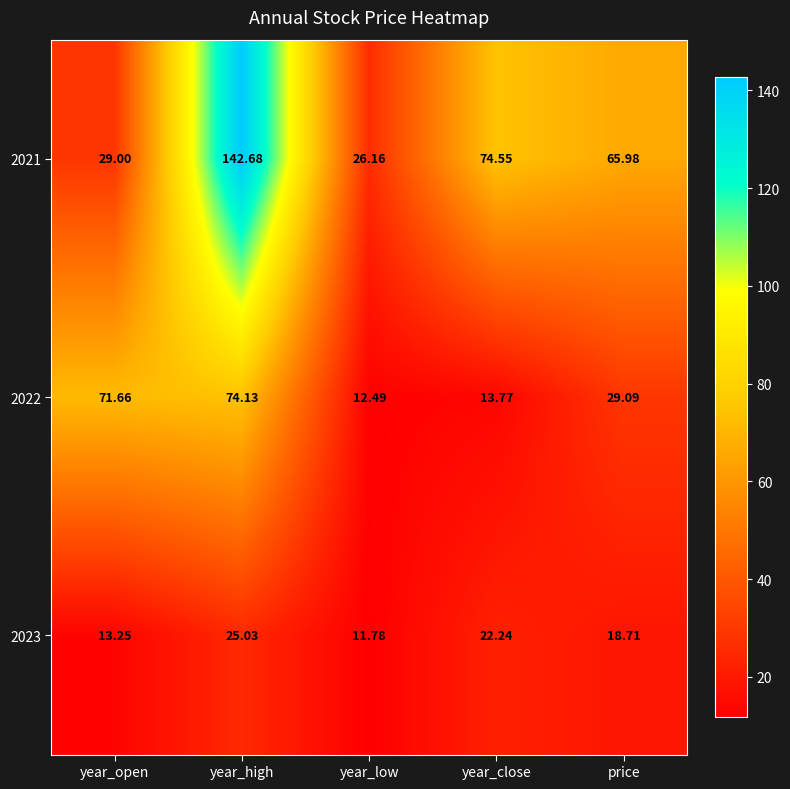

Rank the series by their maximum value, from lowest to highest.

2023, 2022, 2021